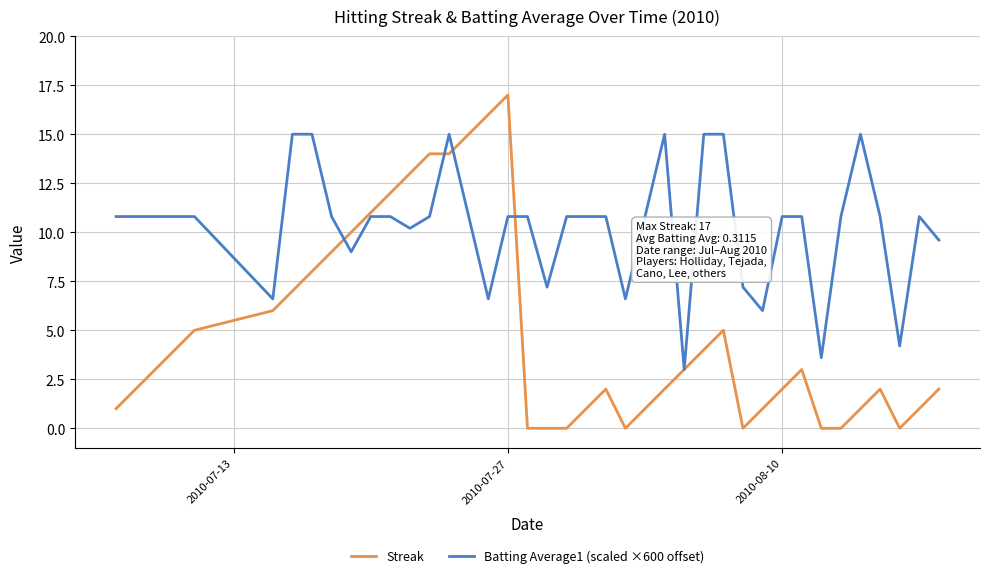

Which series has the widest spread of values?

Streak